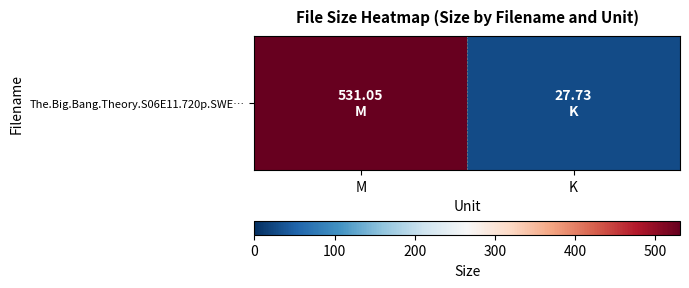

Reading left to right, transcribe all the data shown in this chart.

531.0	27.7